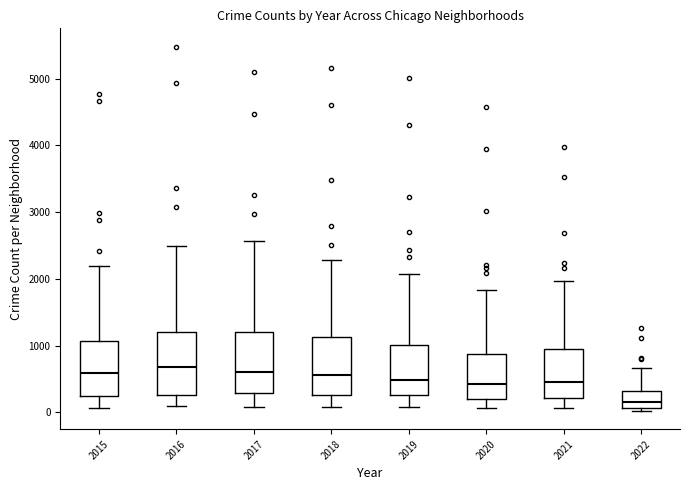

Reading left to right, transcribe this box plot: for each box, give where its median line is, the range the box spans, and where its two whiskers end, as read against the y-axis. The values are not printed on the chart, so give them approximately, as read against the axis.

2015: median 600, box 300 to 1100, whiskers 100 to 2200
2016: median 700, box 300 to 1200, whiskers 100 to 2500
2017: median 600, box 300 to 1200, whiskers 100 to 2600
2018: median 600, box 300 to 1100, whiskers 100 to 2300
2019: median 500, box 300 to 1000, whiskers 100 to 2100
2020: median 400, box 200 to 900, whiskers 100 to 1800
2021: median 500, box 200 to 1000, whiskers 100 to 2000
2022: median 200, box 100 to 300, whiskers 0 to 700